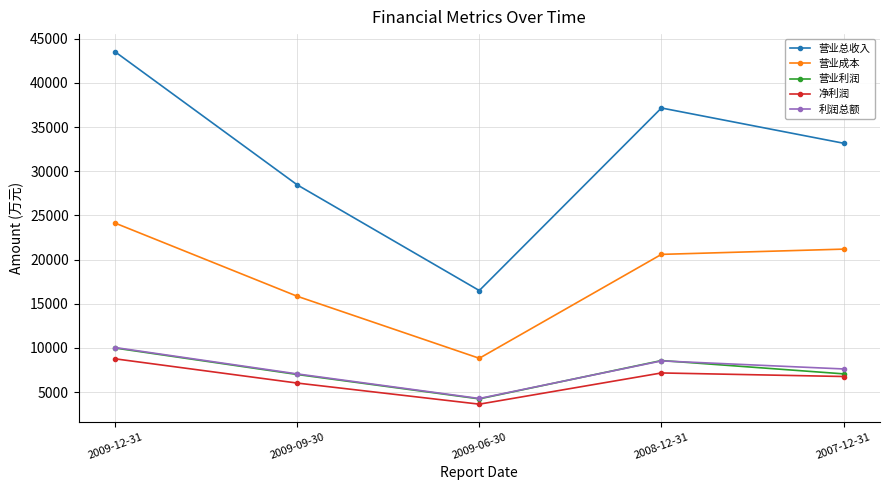

Which series has the largest total across all categories?

营业总收入